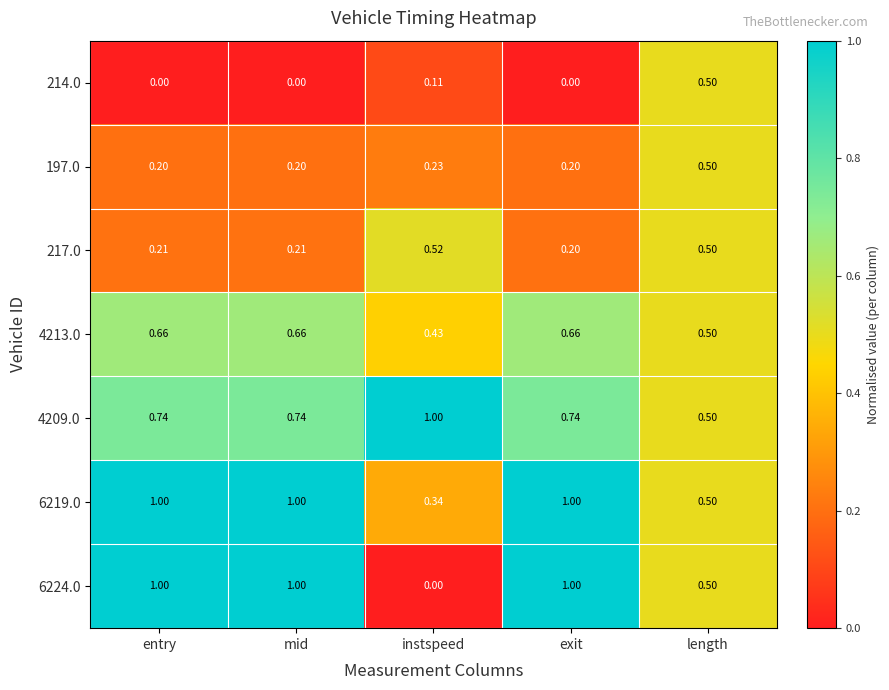

Is the value of 217.0 at length greater than the value of 4213.0 at entry?

No